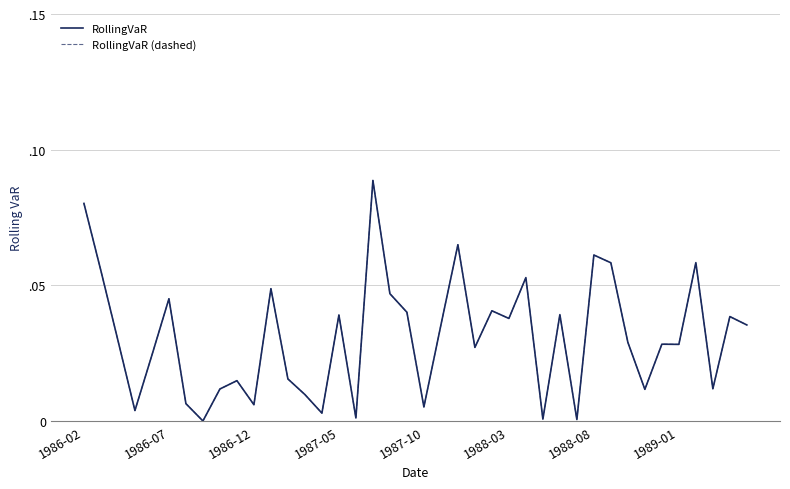

Does the chart display data point markers on the line(s)?

No